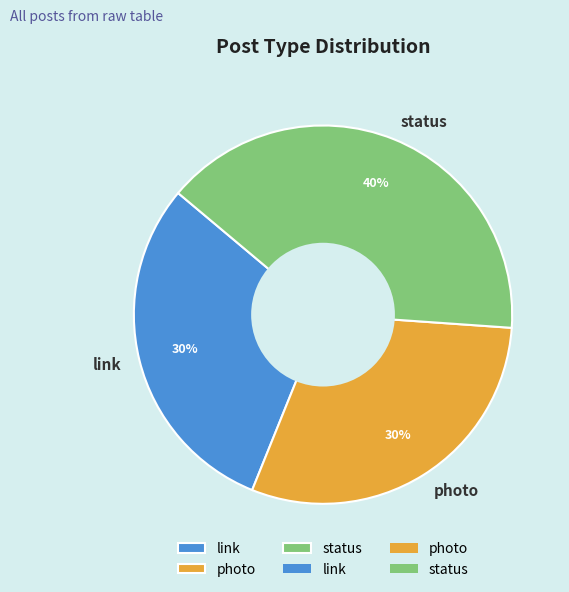

Is link the majority of the pie?

No